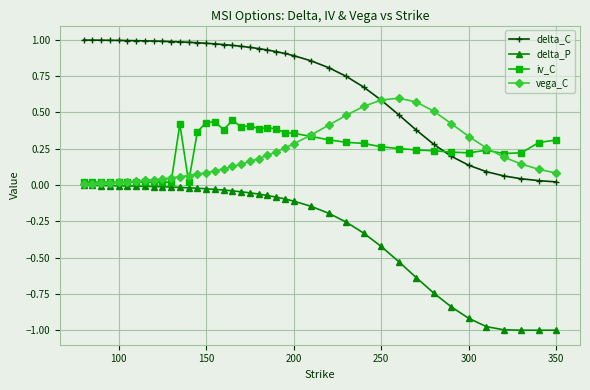

Rank the series by their maximum value, from lowest to highest.

delta_P, iv_C, vega_C, delta_C